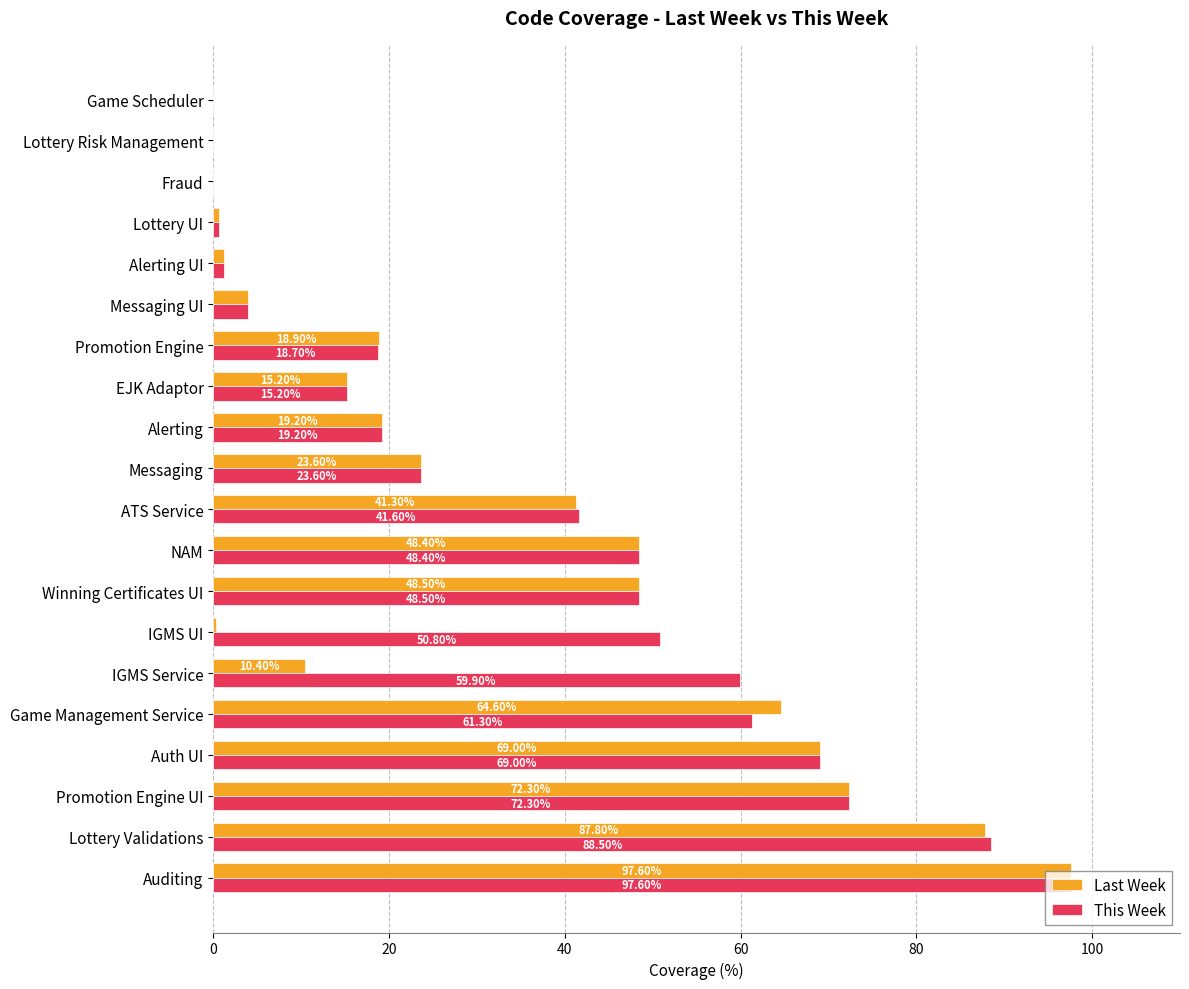

What is the sum of the This Week values at NAM and Promotion Engine?

67.1